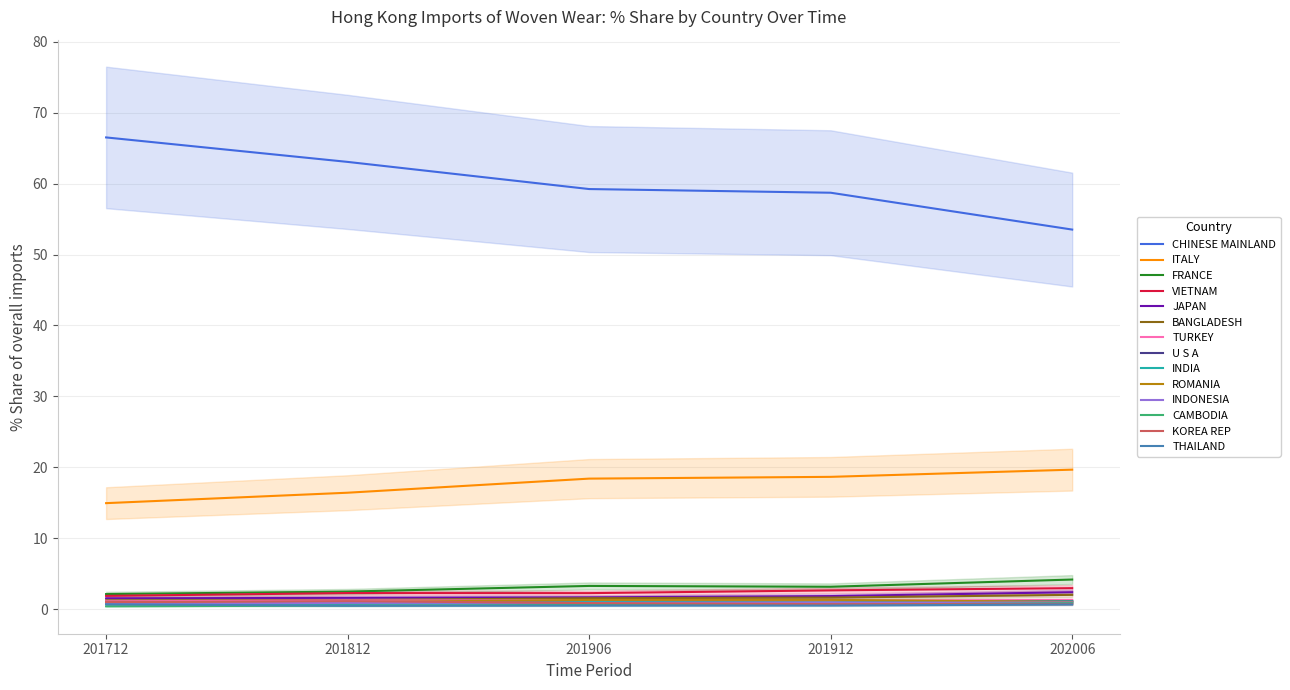

The 201712 % Share series shows 0.3 at TURKEY. True or false?

False